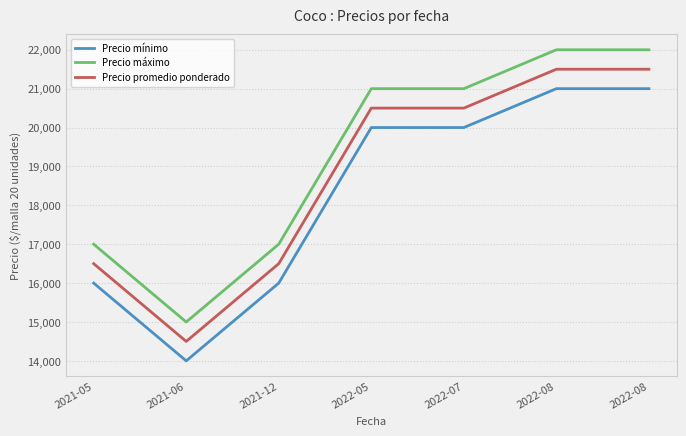

What are all the series names shown in the legend?

Precio mínimo, Precio máximo, Precio promedio ponderado